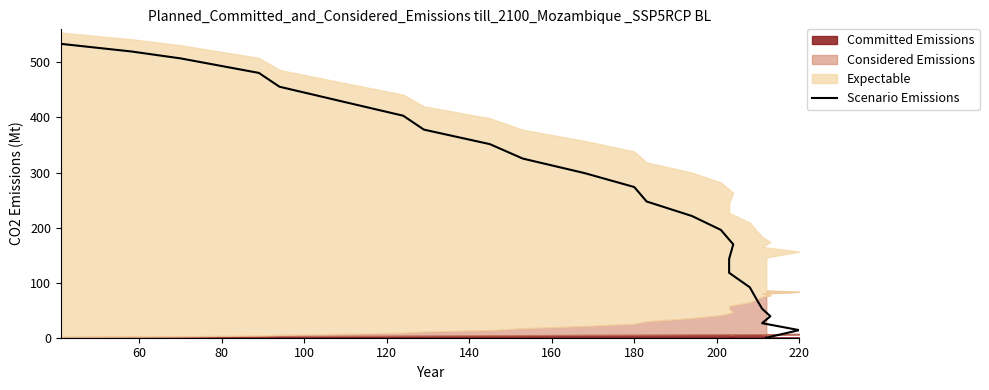

What is the ratio of the value at 120 to the value at 160?

0.6